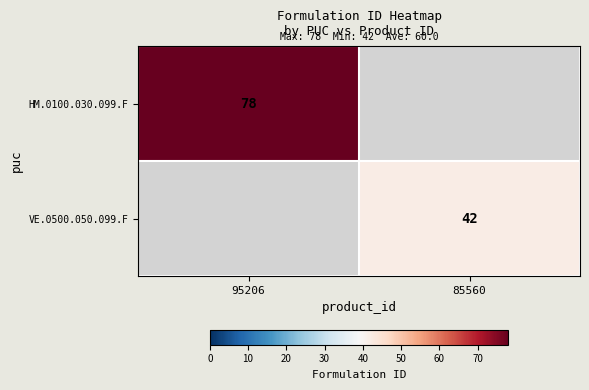

What is the maximum value shown in the chart?

78